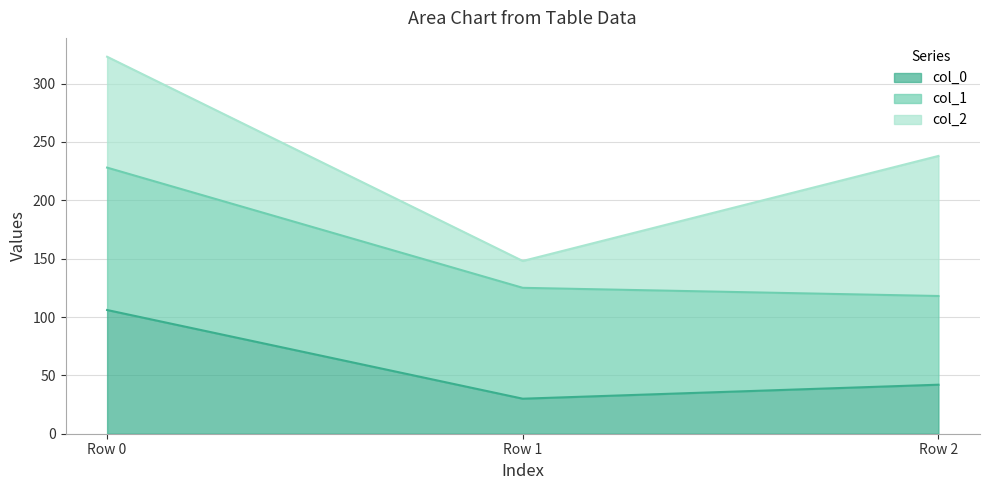

The value of col_1 at Row 1 is 13. True or false?

False